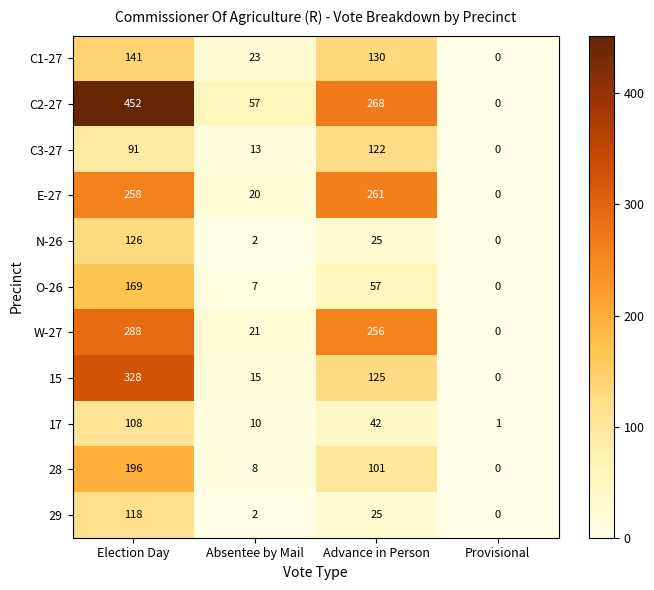

What is the total value across all series at Advance in Person?

1412